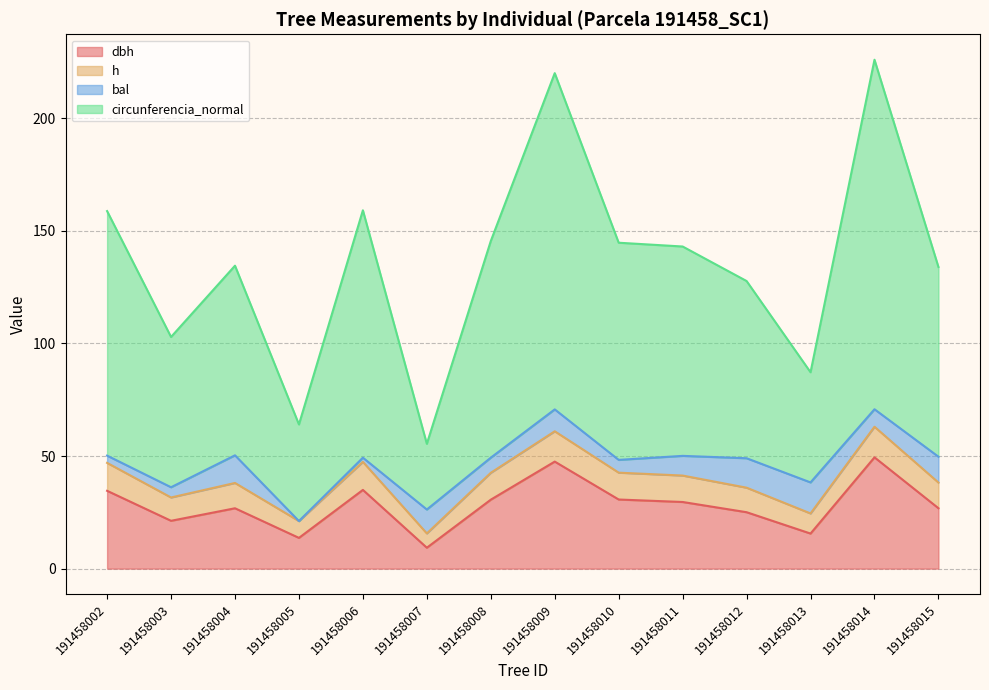

True or false: circunferencia_normal and dbh intersect in this chart.

False